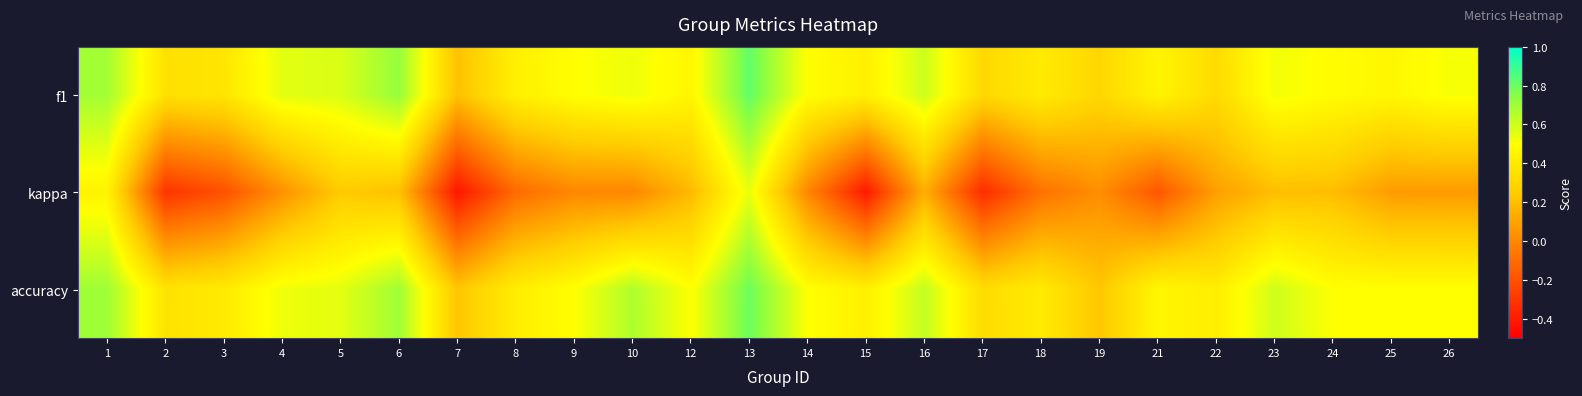

Between 9 and 1, which is larger?

1